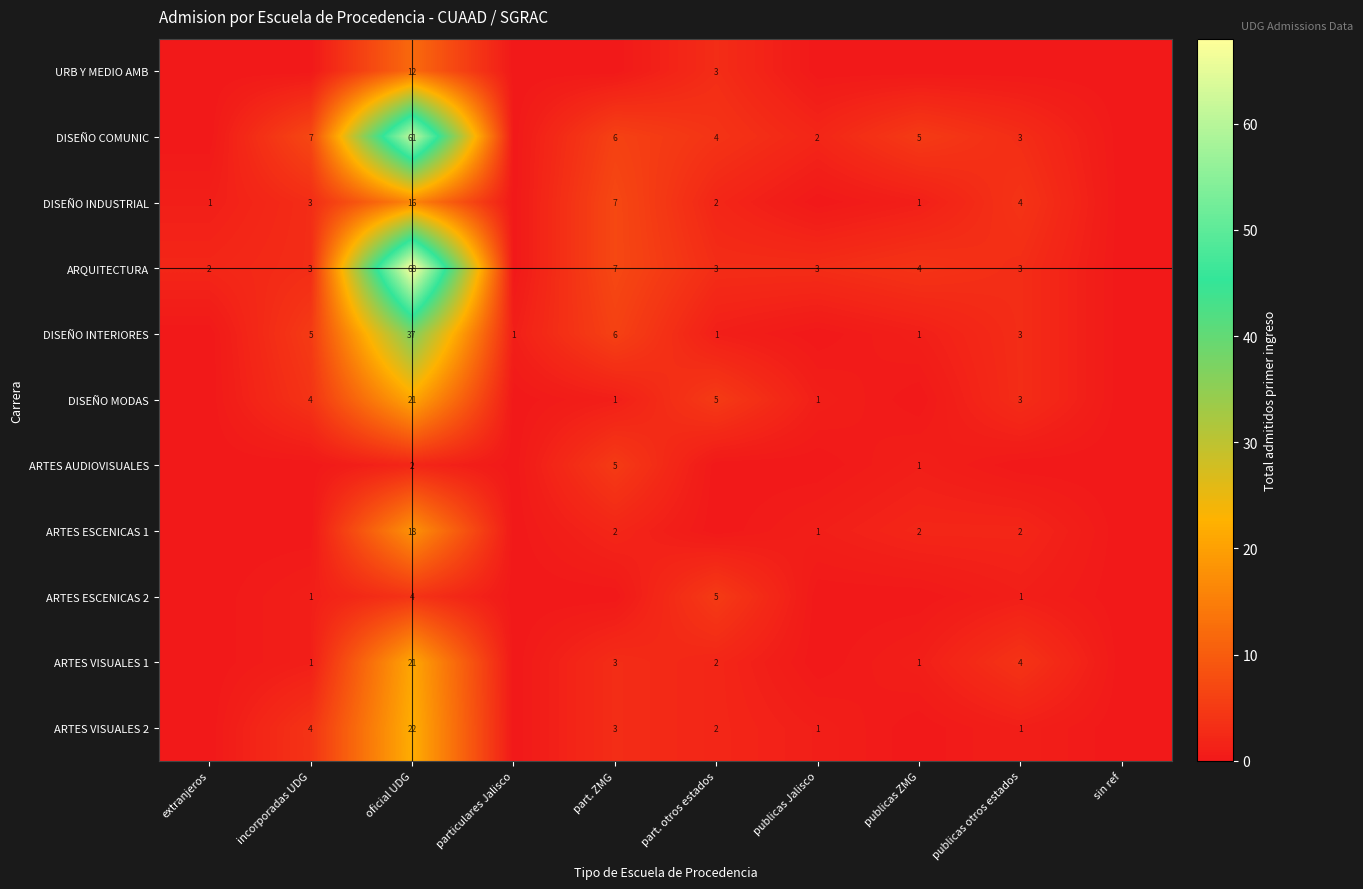

The value of ARQUITECTURA at part. ZMG is 9. True or false?

False